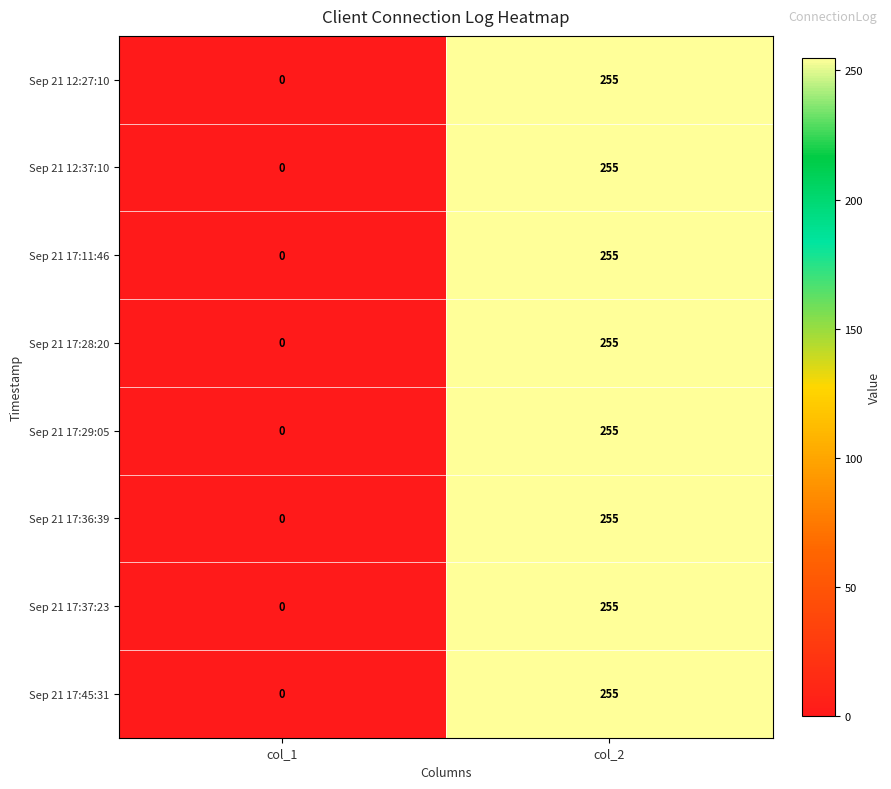

Reading left to right, list all the values displayed in this chart.

Sep 21 12:27:10: 0	255
Sep 21 12:37:10: 0	255
Sep 21 17:11:46: 0	255
Sep 21 17:28:20: 0	255
Sep 21 17:29:05: 0	255
Sep 21 17:36:39: 0	255
Sep 21 17:37:23: 0	255
Sep 21 17:45:31: 0	255